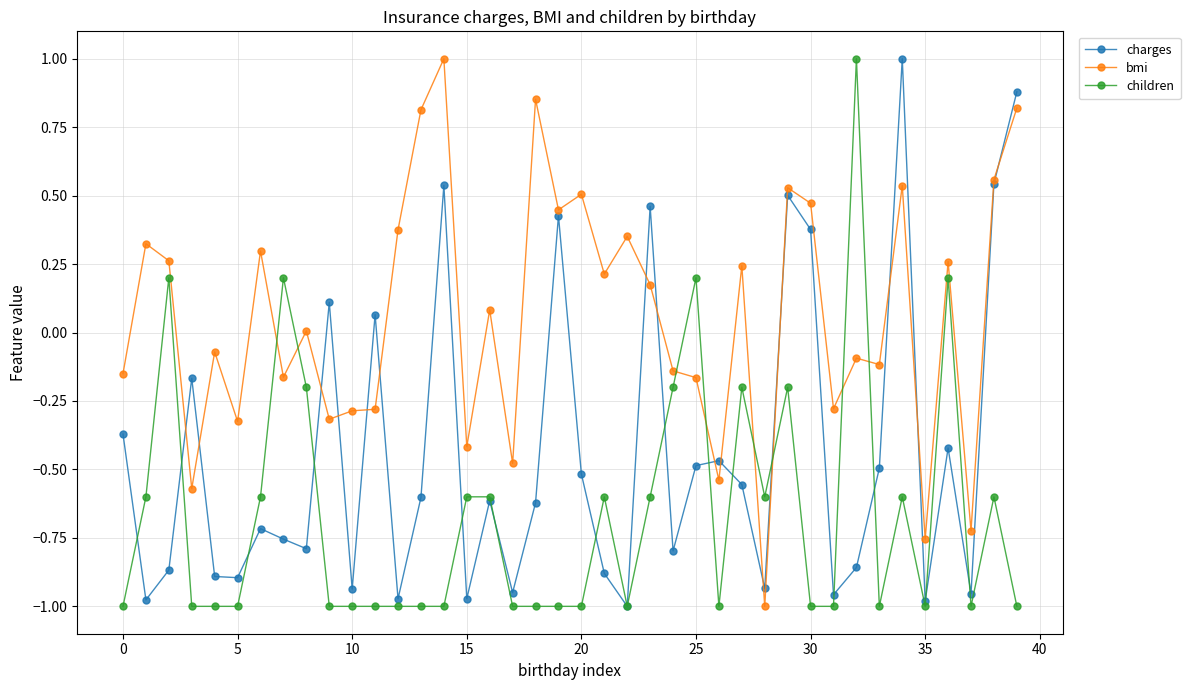

What is the maximum value for children?

1.0